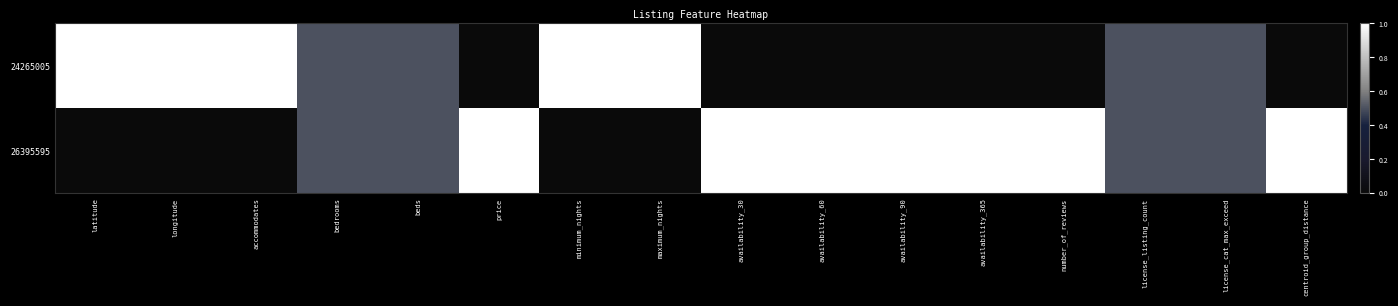

Between accommodates and maximum_nights, which series saw the biggest shift?

24265005